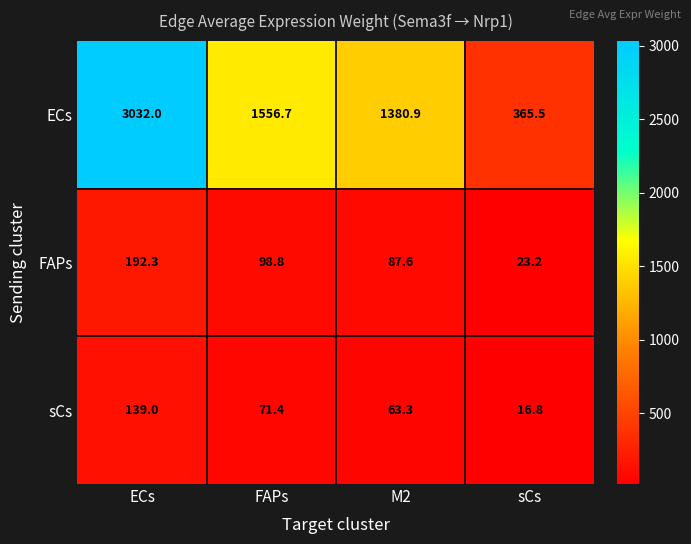

Reading left to right, list all the values displayed in this chart.

ECs: ECs=3032.0	FAPs=1556.7	M2=1380.9	sCs=365.5
FAPs: ECs=192.3	FAPs=98.8	M2=87.6	sCs=23.2
sCs: ECs=139.0	FAPs=71.4	M2=63.3	sCs=16.8